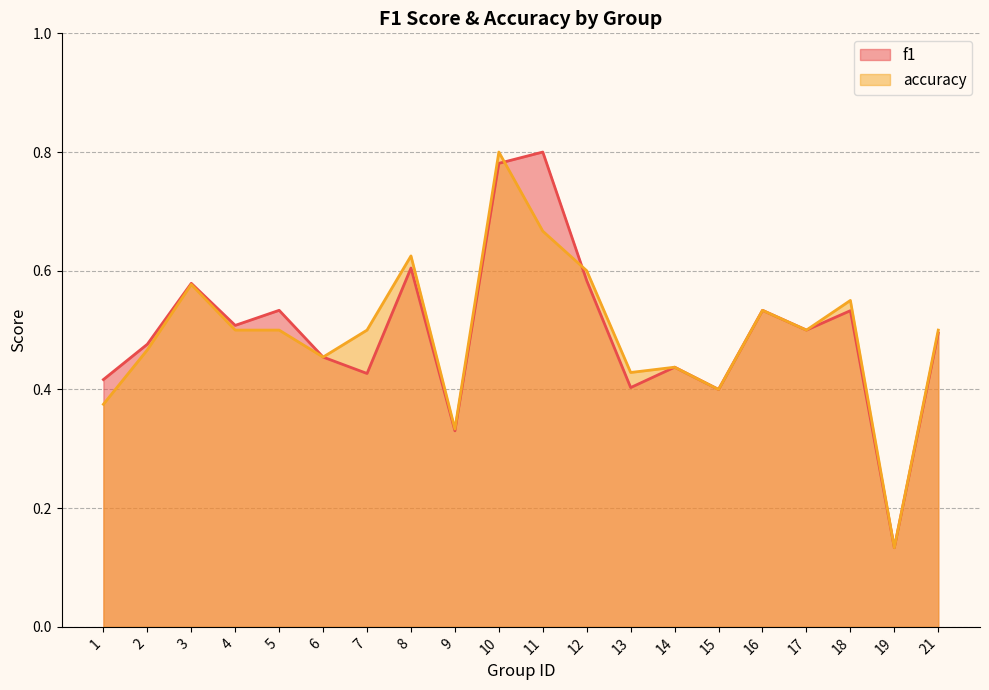

At which category is the sum across all series the highest?

10